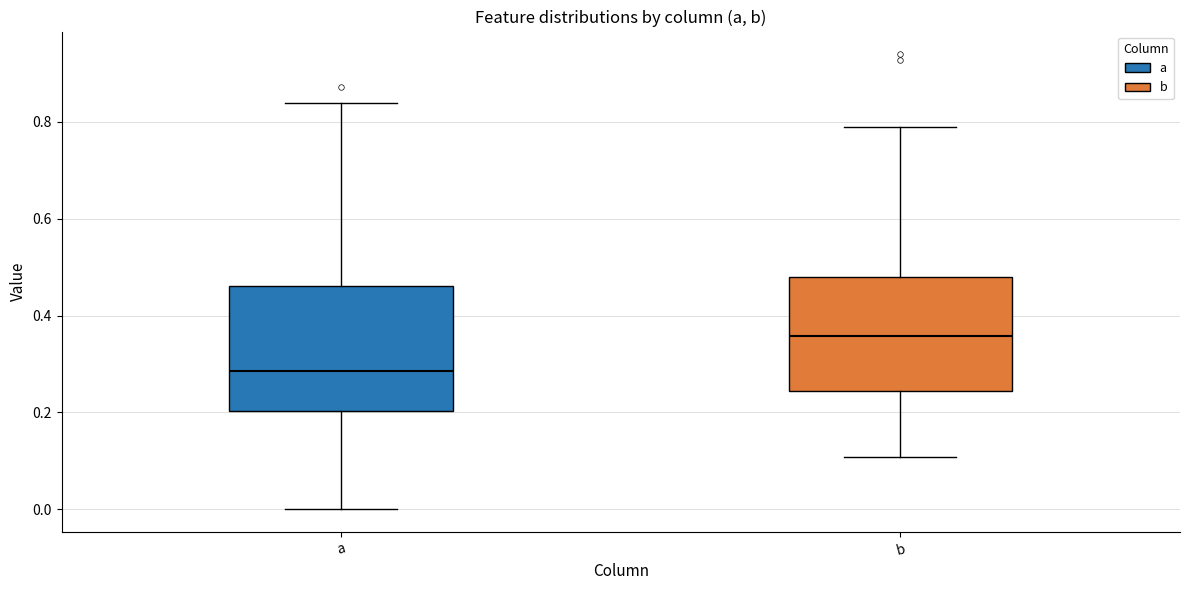

Which box's median line is the lowest?

a